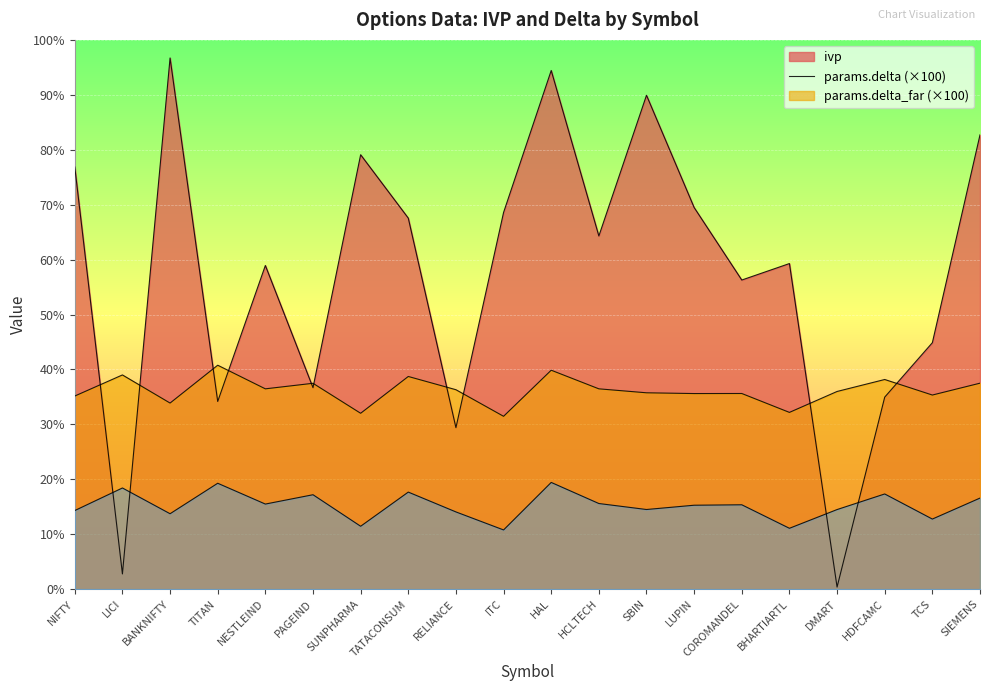

Where does the ivp series first go above 64?

NIFTY